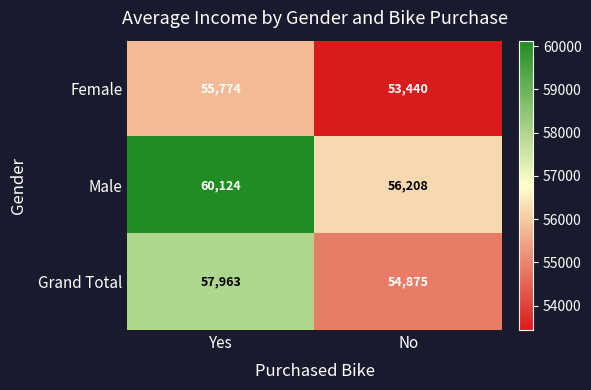

Reading right to left, what are all the values shown in this chart?

Female: No=53440	Yes=55774
Male: No=56208	Yes=60124
Grand Total: No=54875	Yes=57963